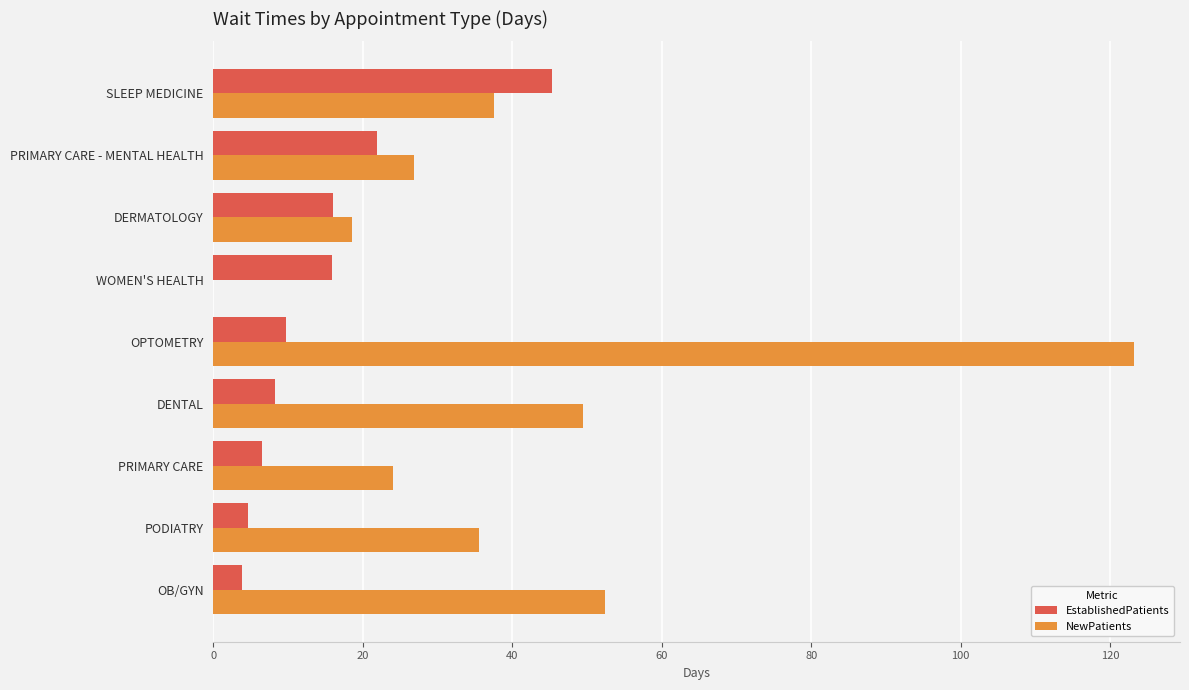

True or false: NewPatients has a value of 52.4 at OB/GYN.

True